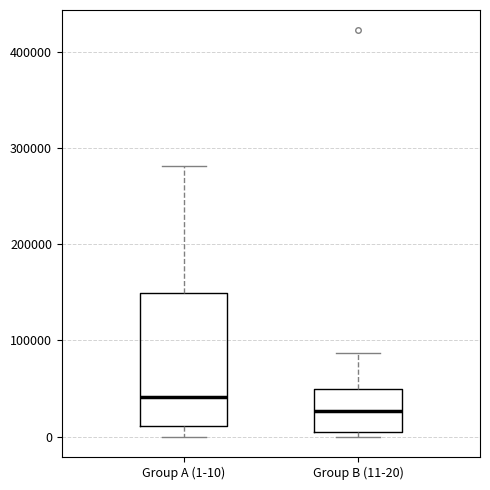

Where is the upper edge of the box for Group B (11-20) on the y-axis? The values are not printed on the chart, so give them approximately, as read against the axis.

50000